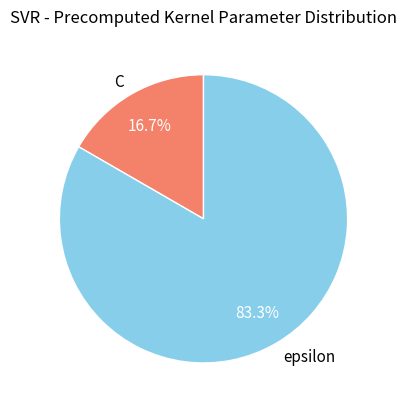

Which slice represents more than half of the pie?

epsilon